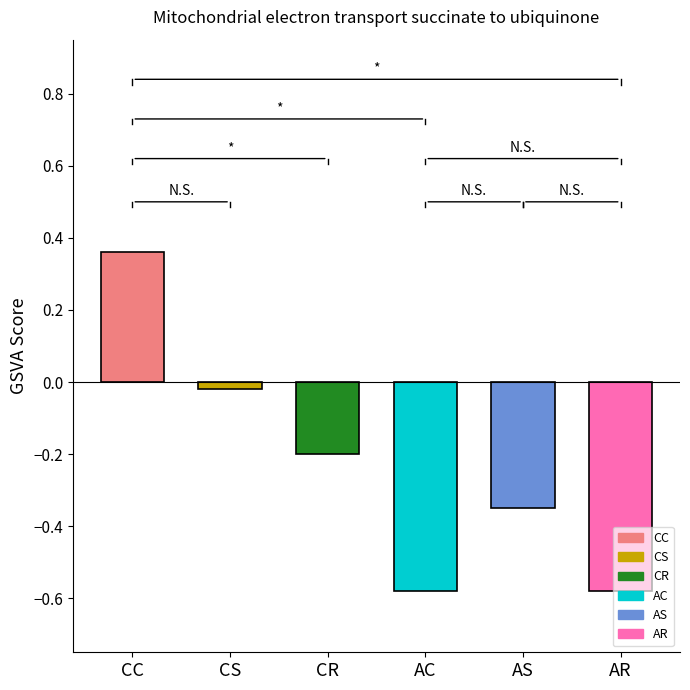

How many data points are less than 0?

5